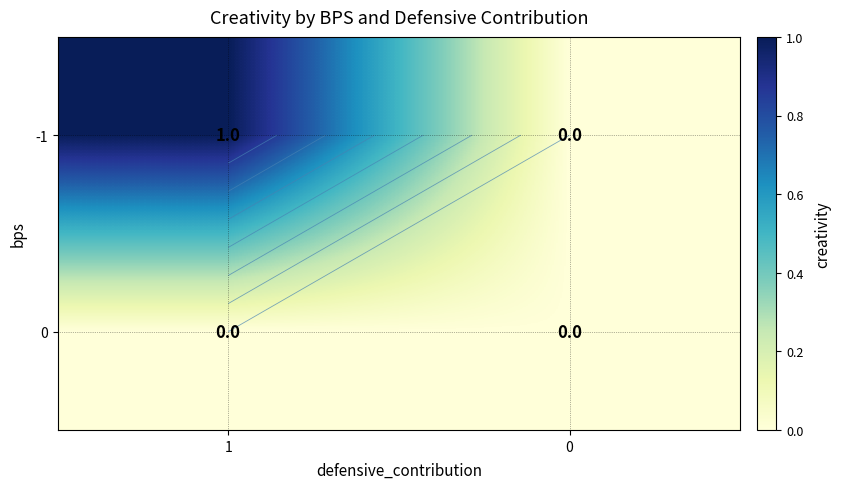

What is the total value across all series at 1?

1